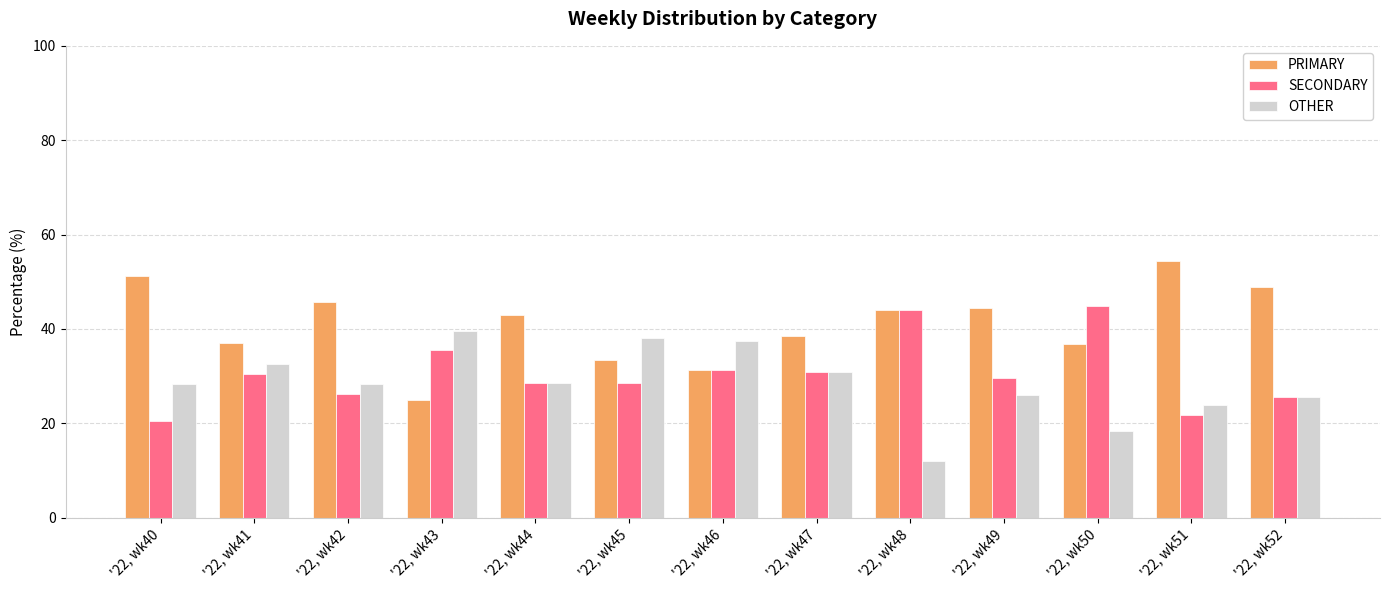

What is the greatest value displayed?

54.3